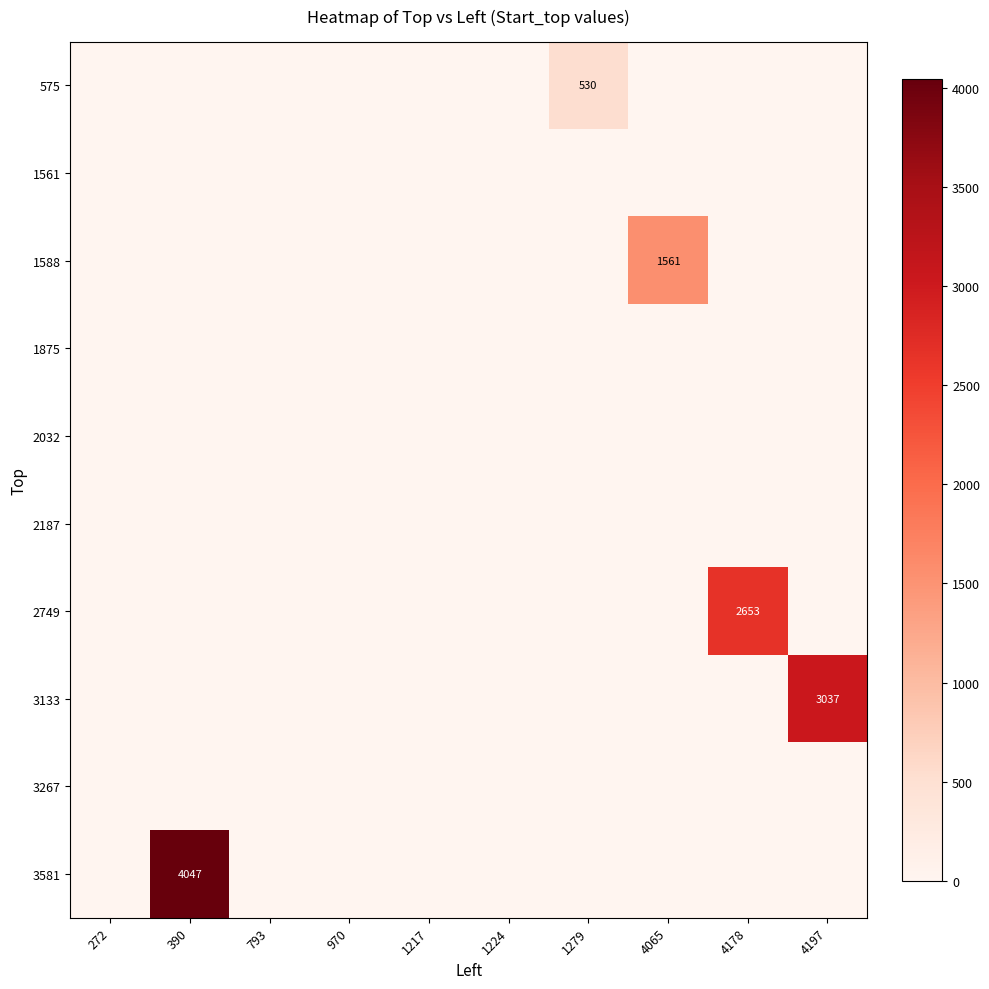

At which category does the chart reach its peak across all series?

390